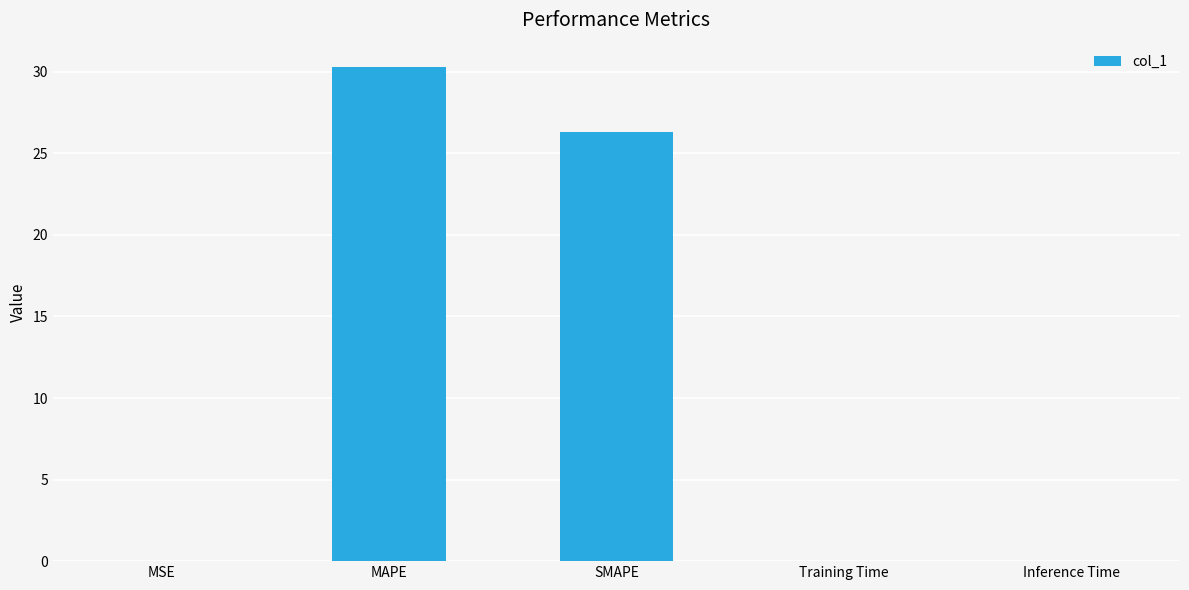

At which label is the value closest to 15?

SMAPE